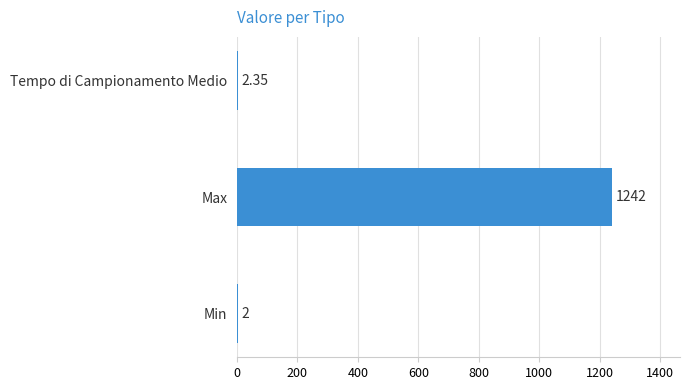

What is the sum of the values at Min and Max?

1244.0